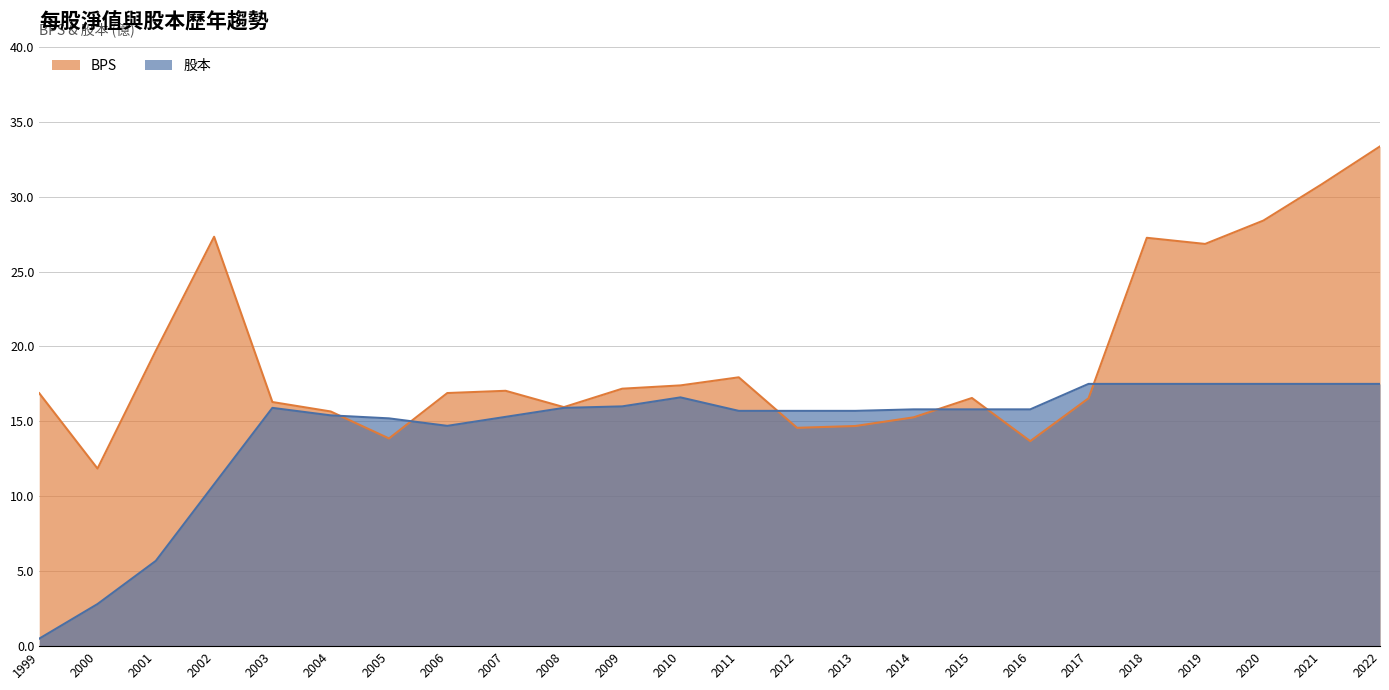

Reading right to left, transcribe all the data shown in this chart.

BPS: 2022=33.4	2021=30.8	2020=28.4	2019=26.8	2018=27.2	2017=16.5	2016=13.7	2015=16.6	2014=15.3	2013=14.7	2012=14.6	2011=17.9	2010=17.4	2009=17.2	2008=15.9	2007=17.0	2006=16.9	2005=13.9	2004=15.7	2003=16.3	2002=27.3	2001=19.7	2000=11.8	1999=16.9
股本: 2022=17.5	2021=17.5	2020=17.5	2019=17.5	2018=17.5	2017=17.5	2016=15.8	2015=15.8	2014=15.8	2013=15.7	2012=15.7	2011=15.7	2010=16.6	2009=16.0	2008=15.9	2007=15.3	2006=14.7	2005=15.2	2004=15.4	2003=15.9	2002=10.8	2001=5.7	2000=2.8	1999=0.5